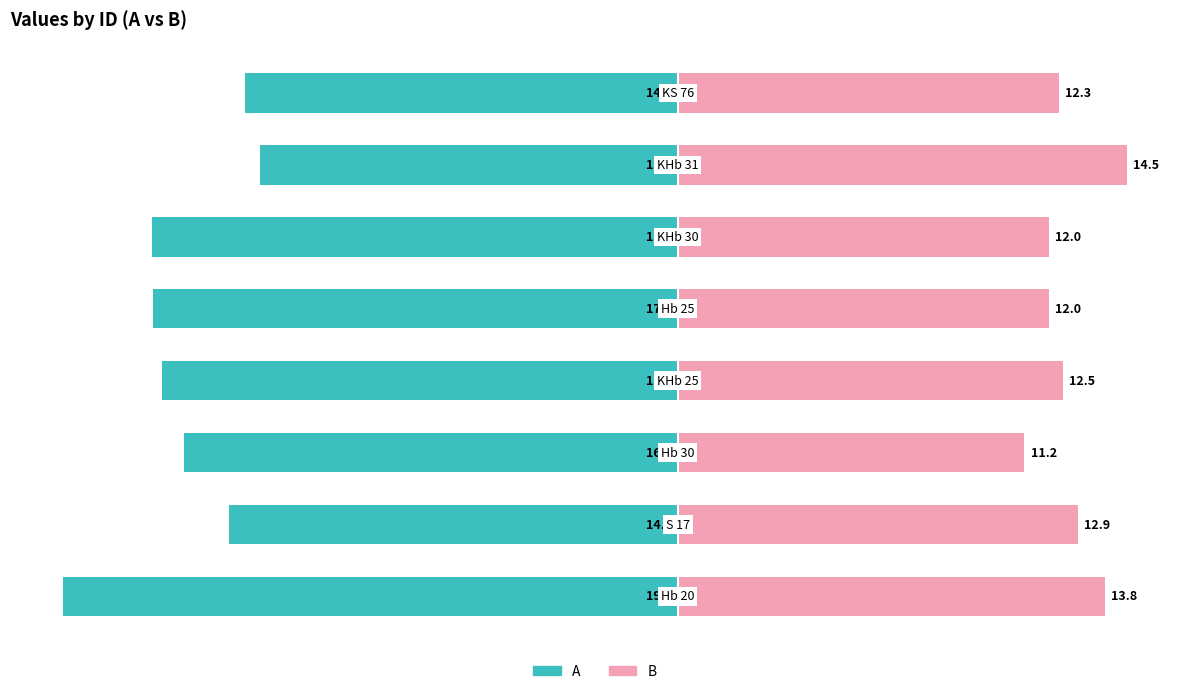

Read the A (negative) value at 7.

-14.0